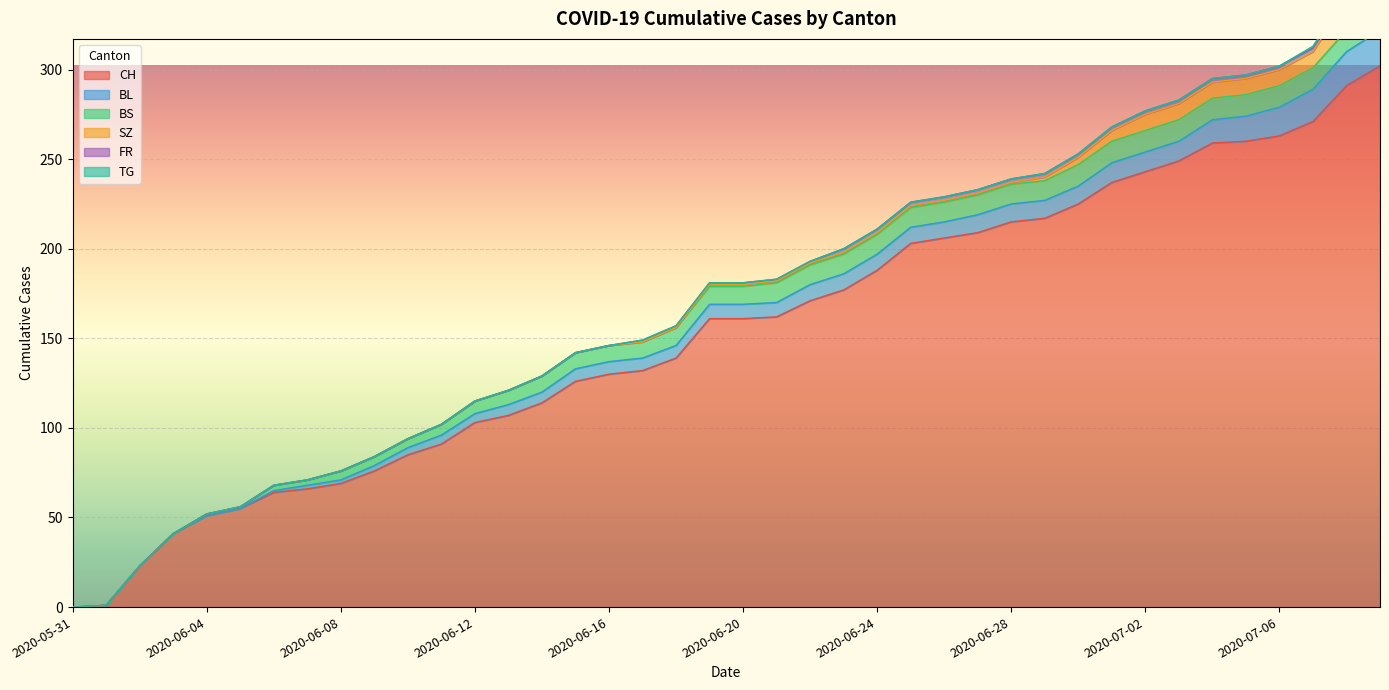

Which has a higher value, 2020-06-22 or 2020-06-27?

2020-06-27